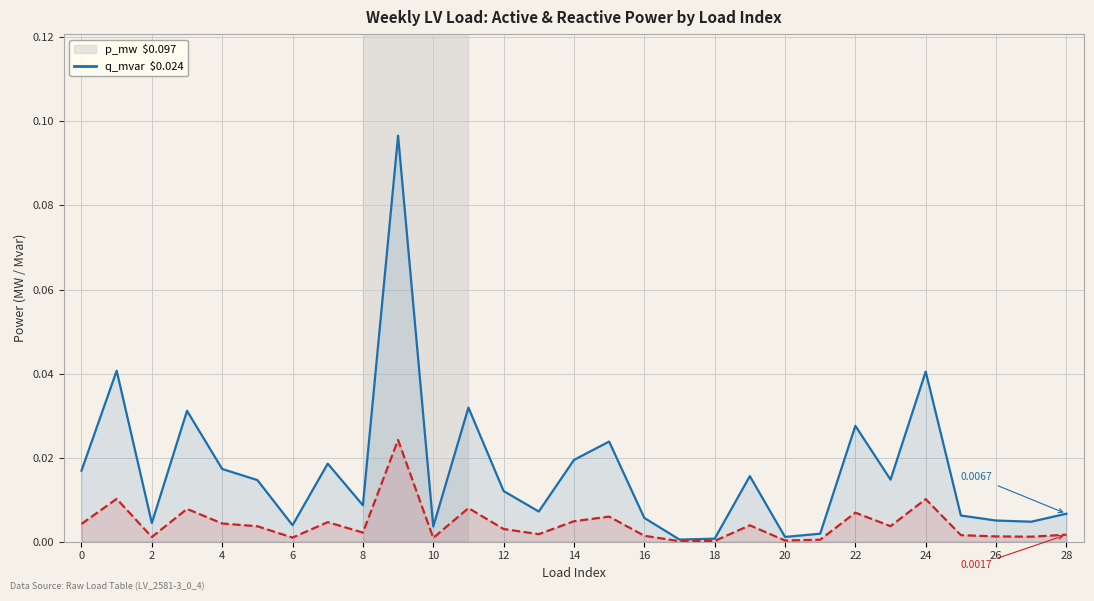

True or false: q_mvar and p_mw cross at least once.

False